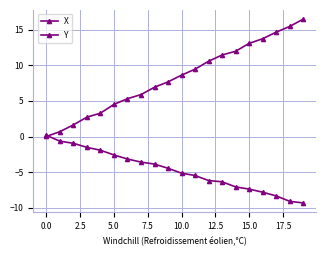

How many positive values does the X series have?

1